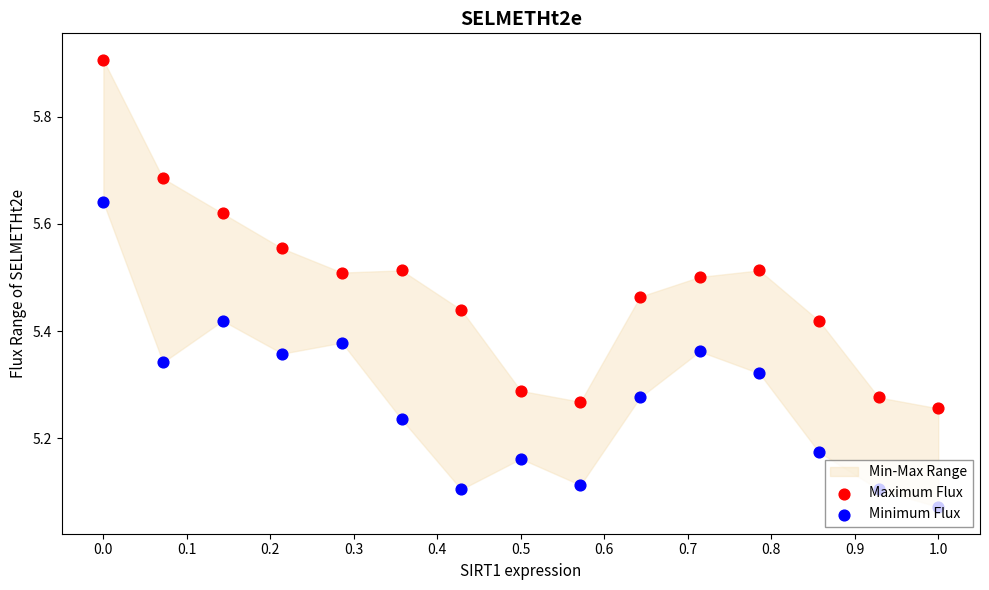

Which series contains the highest Y value?

Maximum Flux